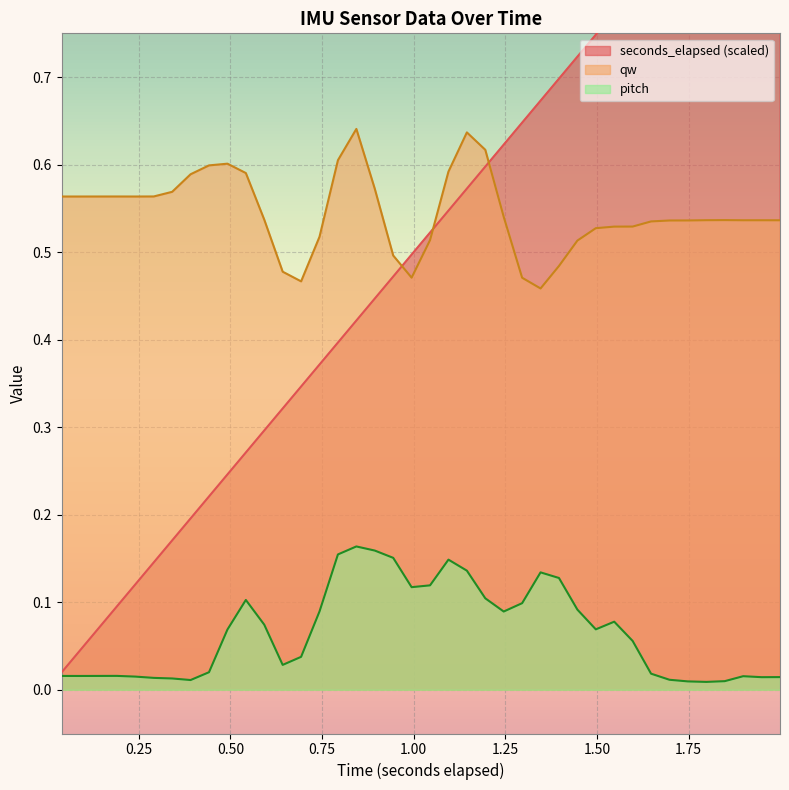

True or false: pitch and qw cross at least once.

False